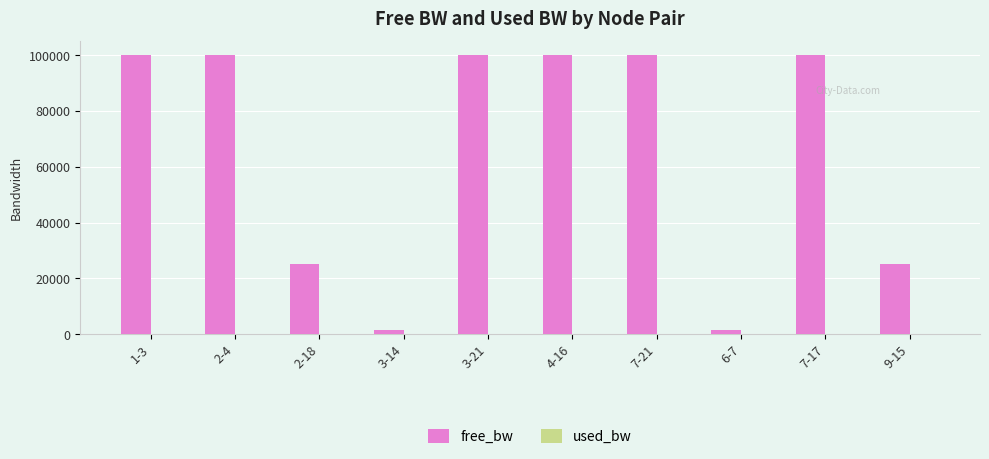

The value of free_bw at 2-4 is 99999.8. True or false?

True